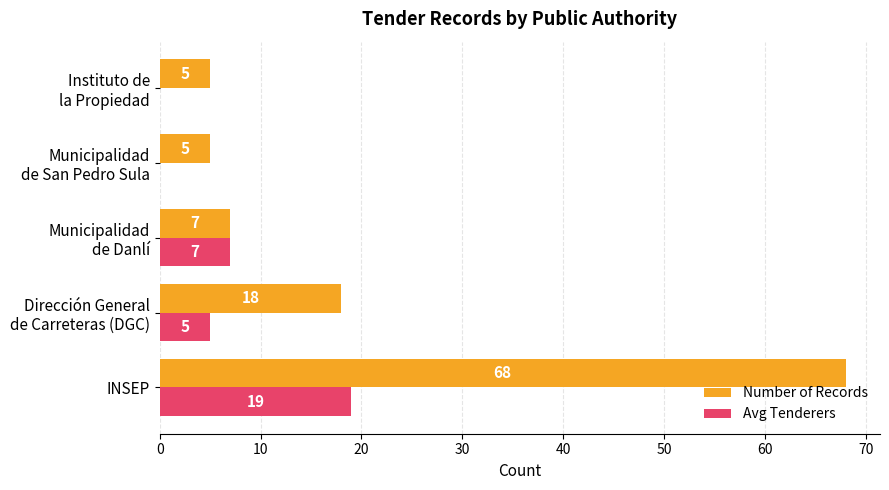

What is the average value of the Avg Tenderers series?

6